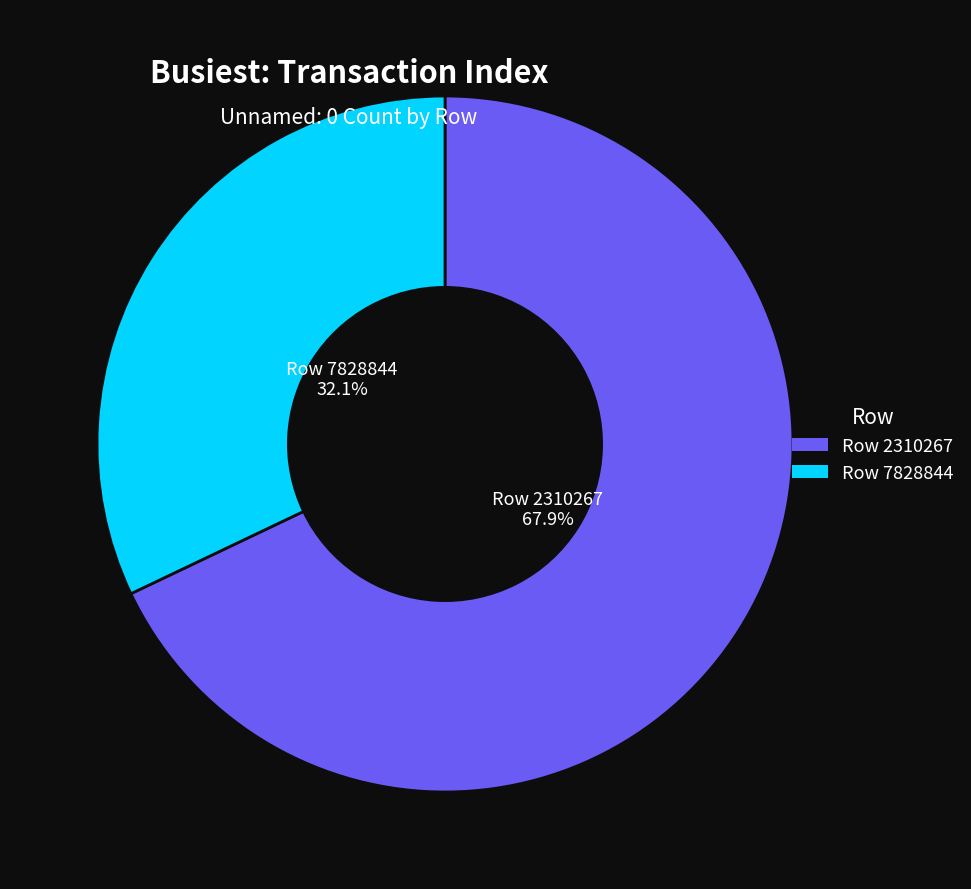

True or false: Row 7828844 accounts for 25% of the total.

False